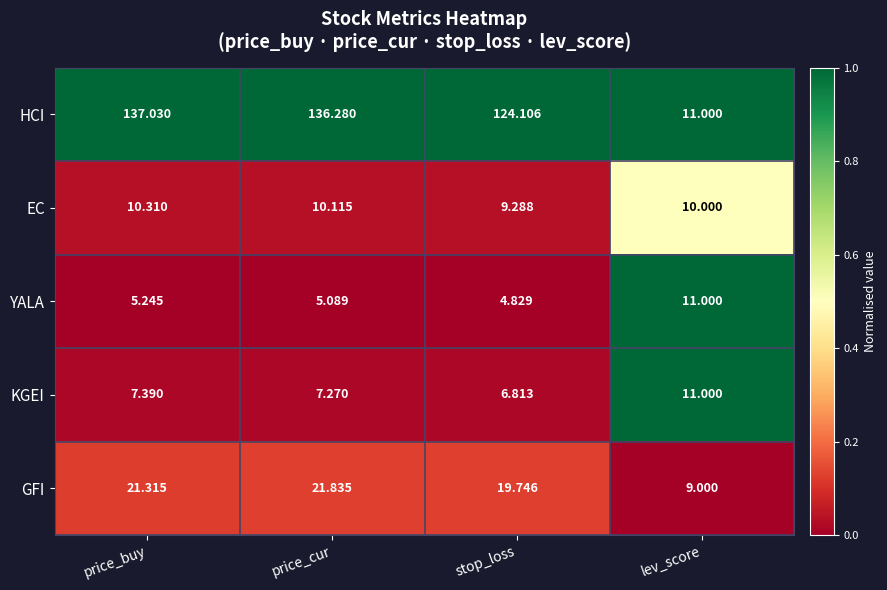

At which category is the sum across all series the highest?

price_buy